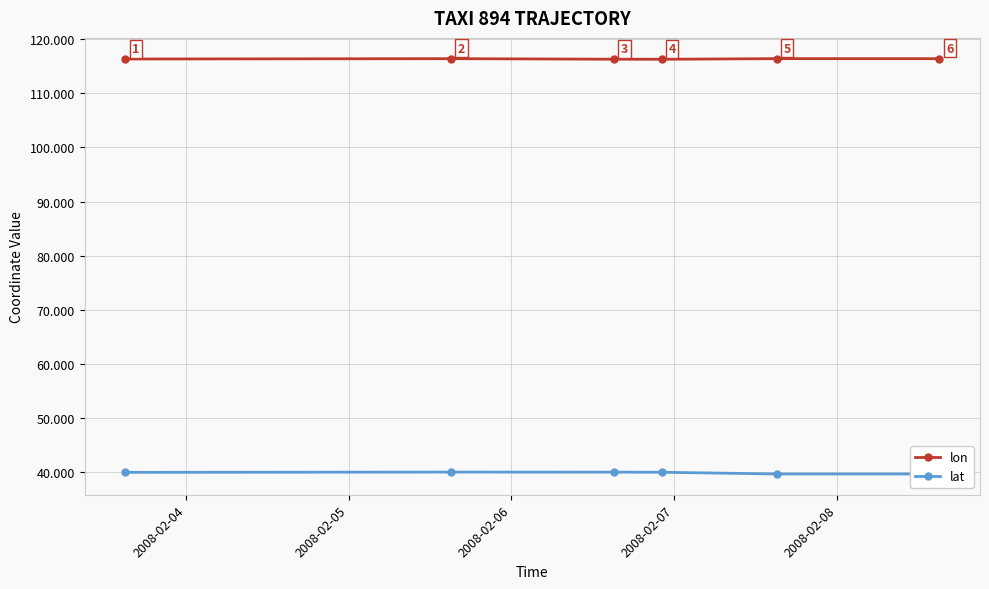

What is the greatest value displayed?

116.4